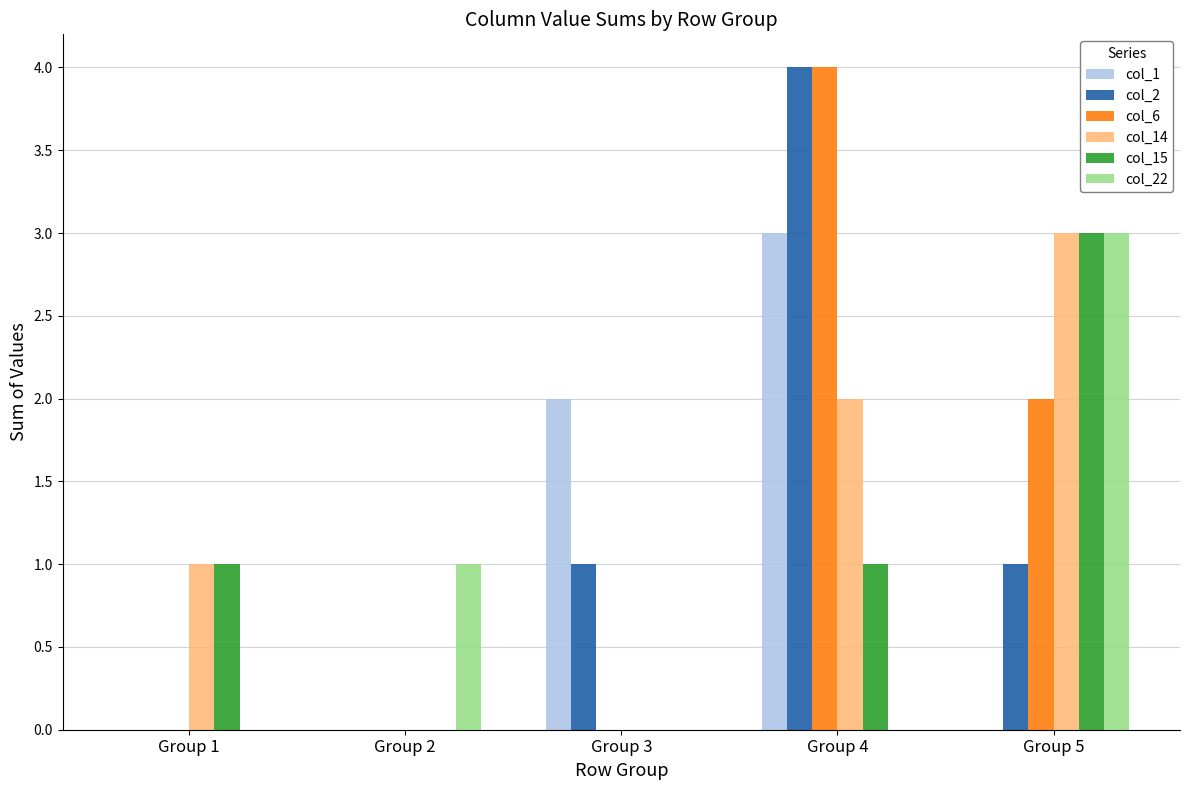

Does the chart contain stacked bars?

No